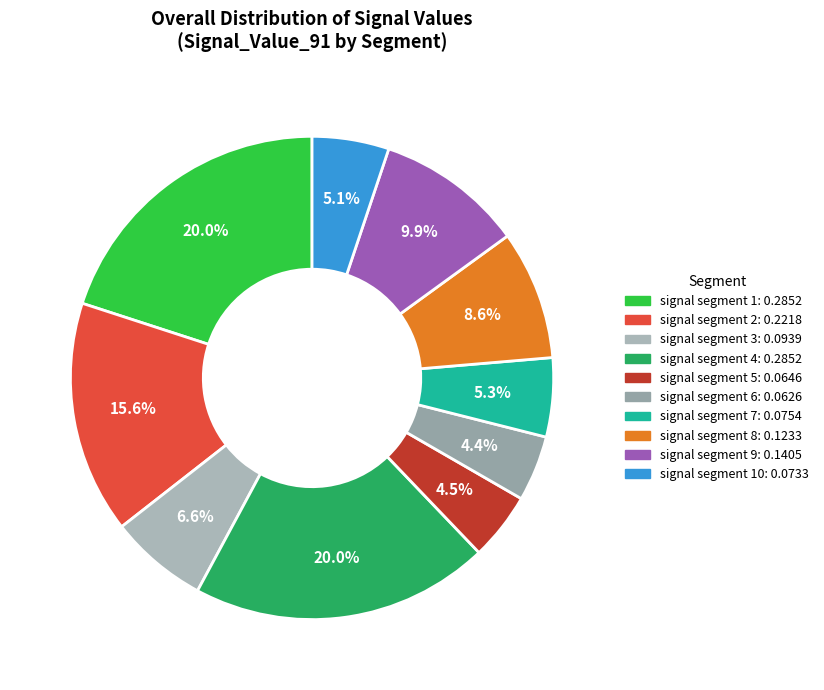

Count the number of slices in the pie.

10